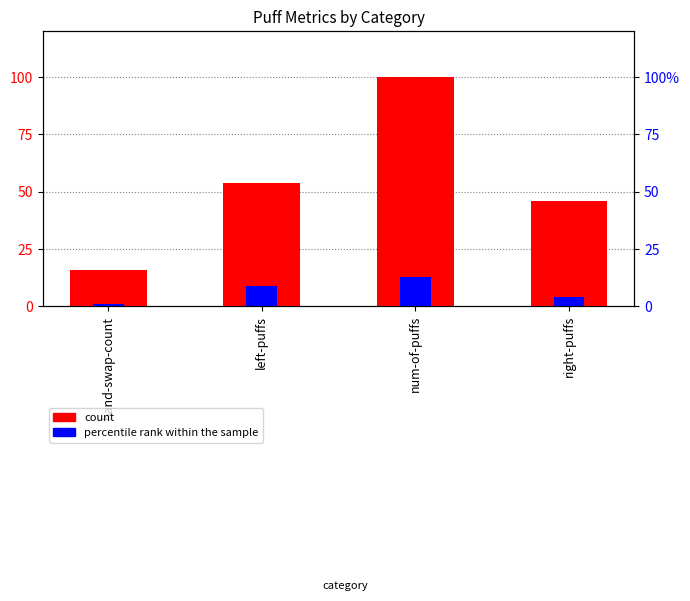

Is the value of percentile rank within the sample at right-puffs greater than the value of count at left-puffs?

No